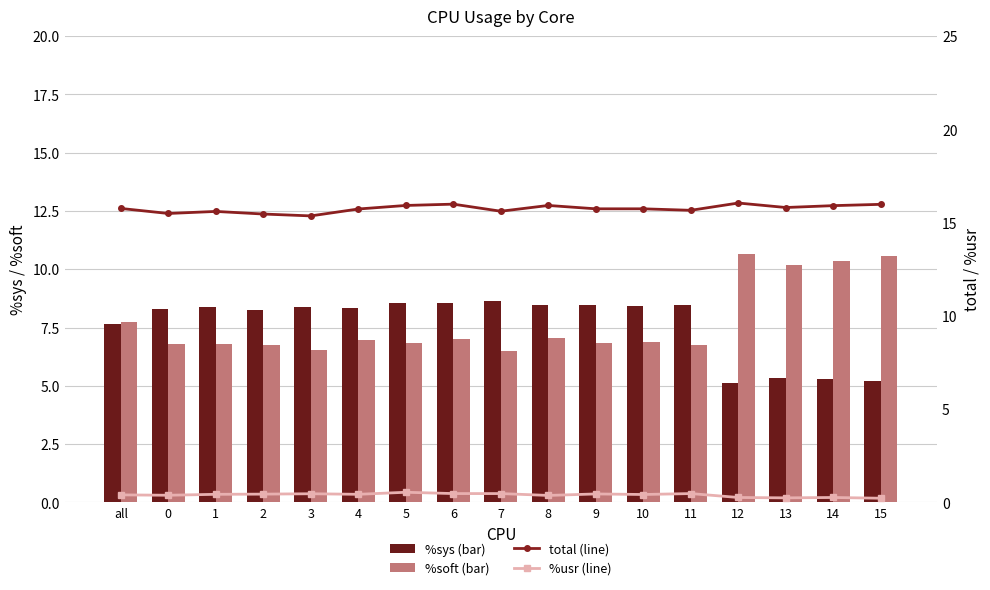

Are the bars horizontal?

No